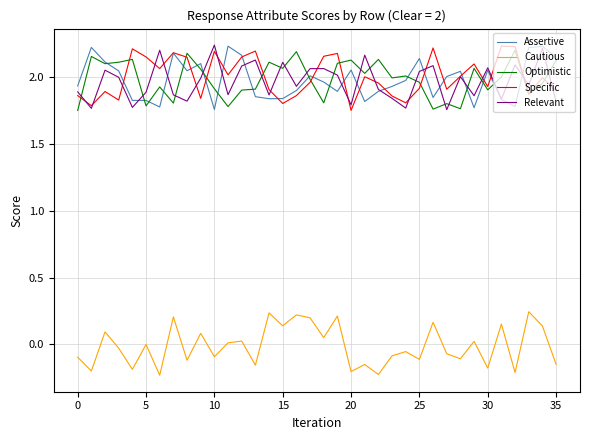

True or false: Relevant and Cautious cross at least once.

False